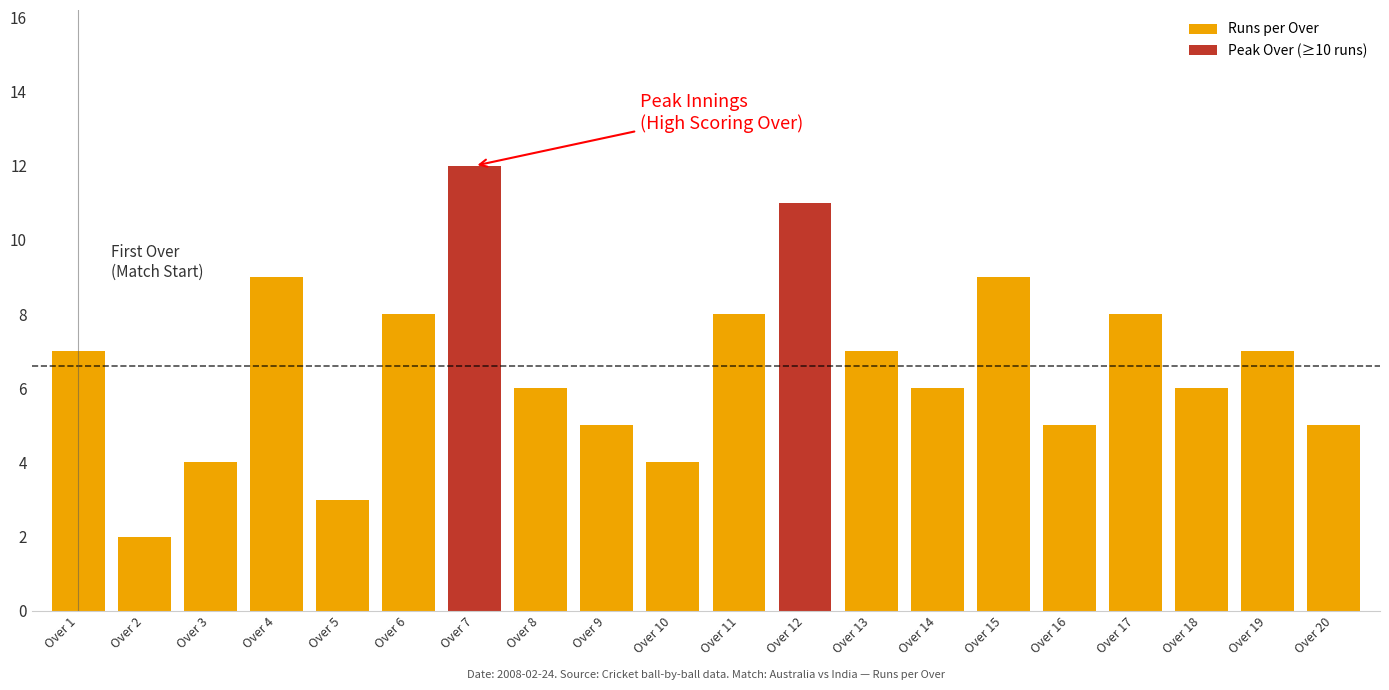

Between Over 14 and Over 19, which is larger?

Over 19